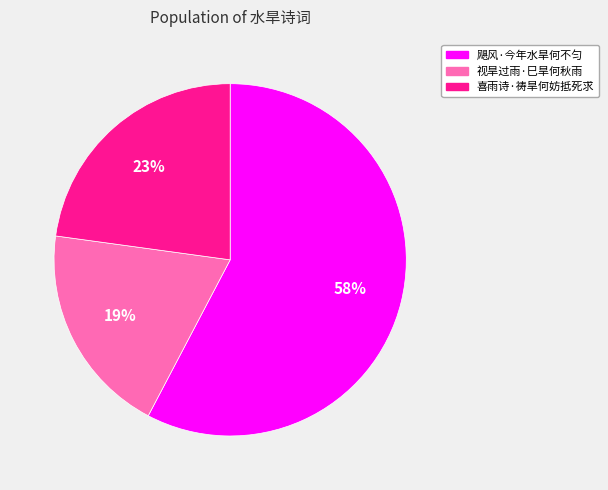

Approximately how many times larger is the value at 喜雨诗·祷旱何妨抵死求 compared to 飓风·今年水旱何不匀?

0.4